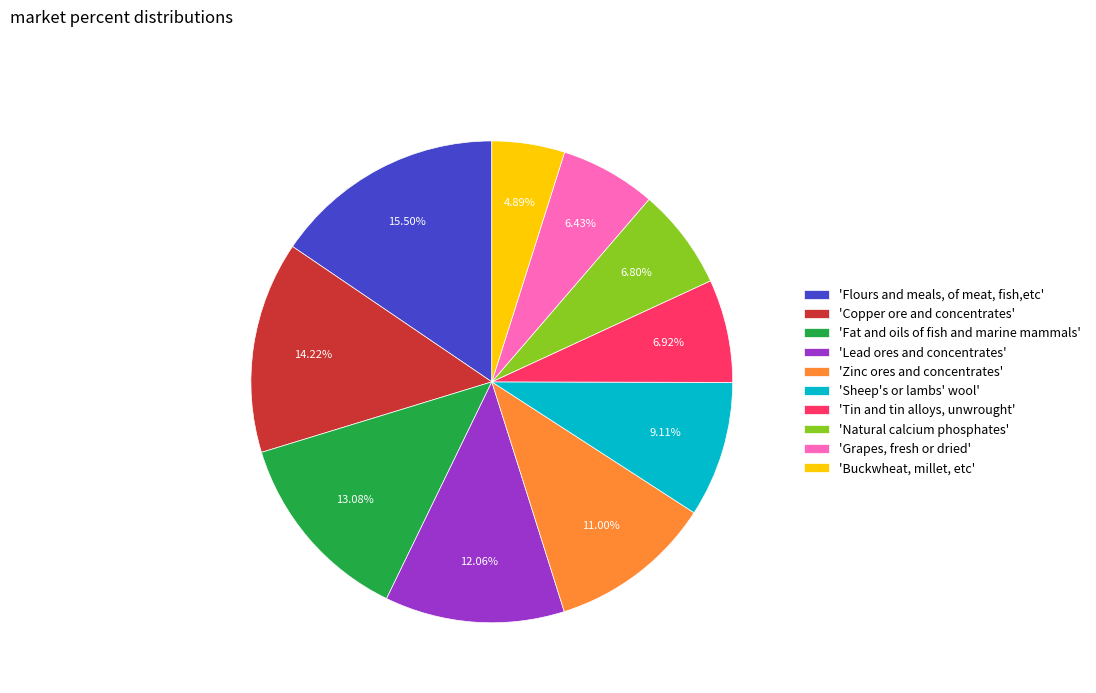

Which category has the biggest portion of the pie?

'Flours and meals, of meat, fish,etc'